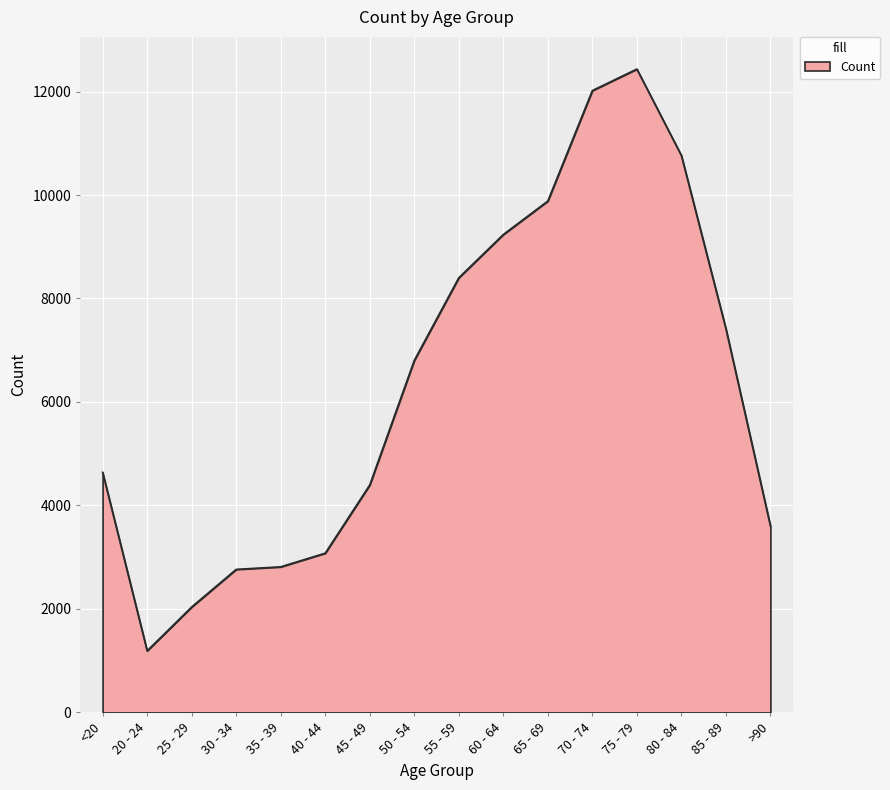

The value at >90 is 6440. True or false?

False